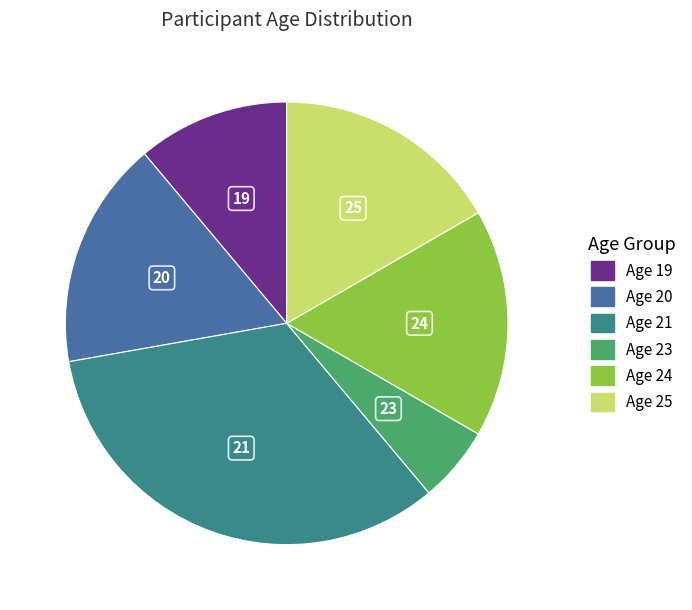

How many segments does this pie chart have?

6